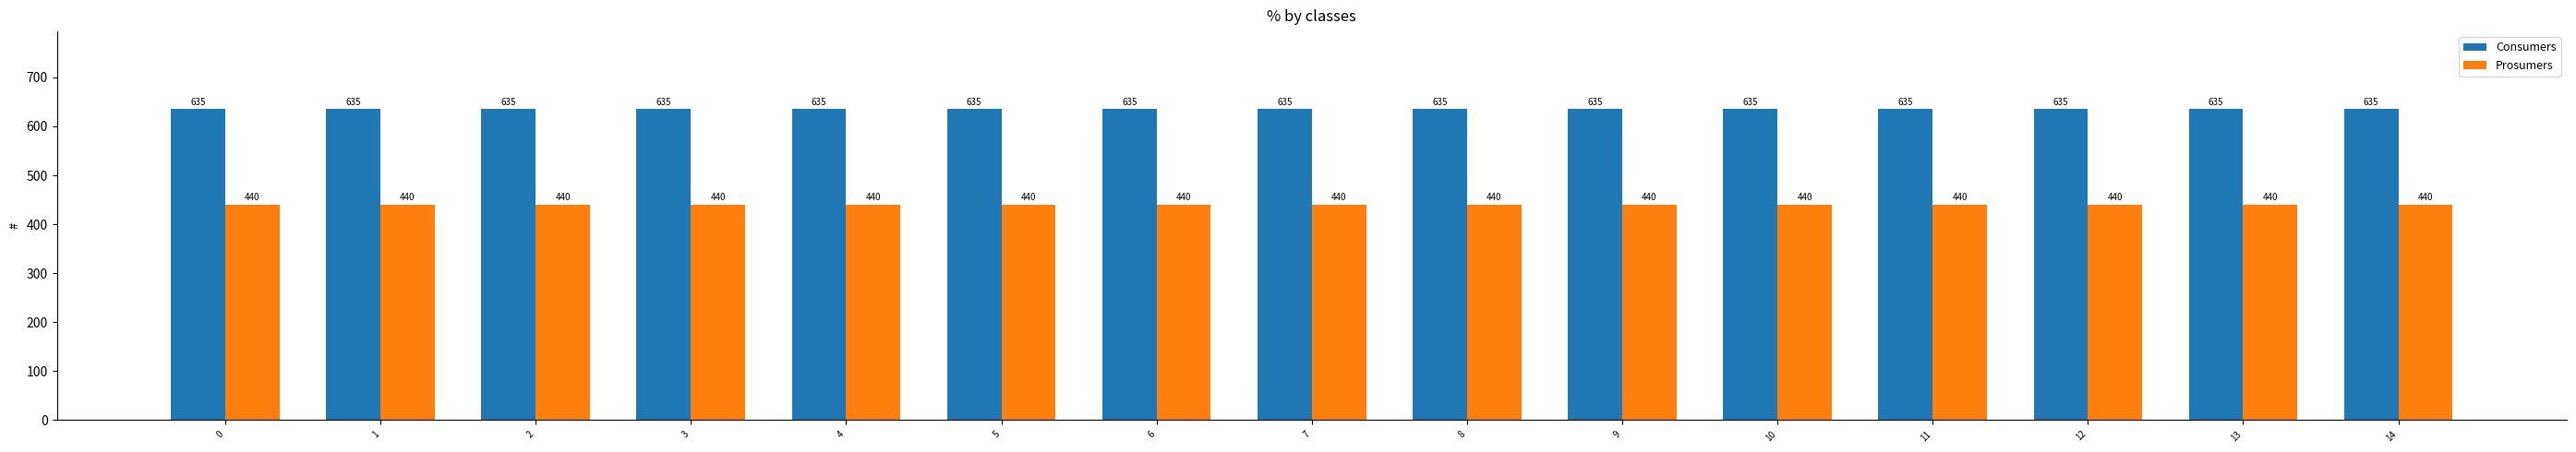

Reading left to right, what are all the values shown in this chart?

Consumers: 635	635	635	635	635	635	635	635	635	635	635	635	635	635	635
Prosumers: 440	440	440	440	440	440	440	440	440	440	440	440	440	440	440